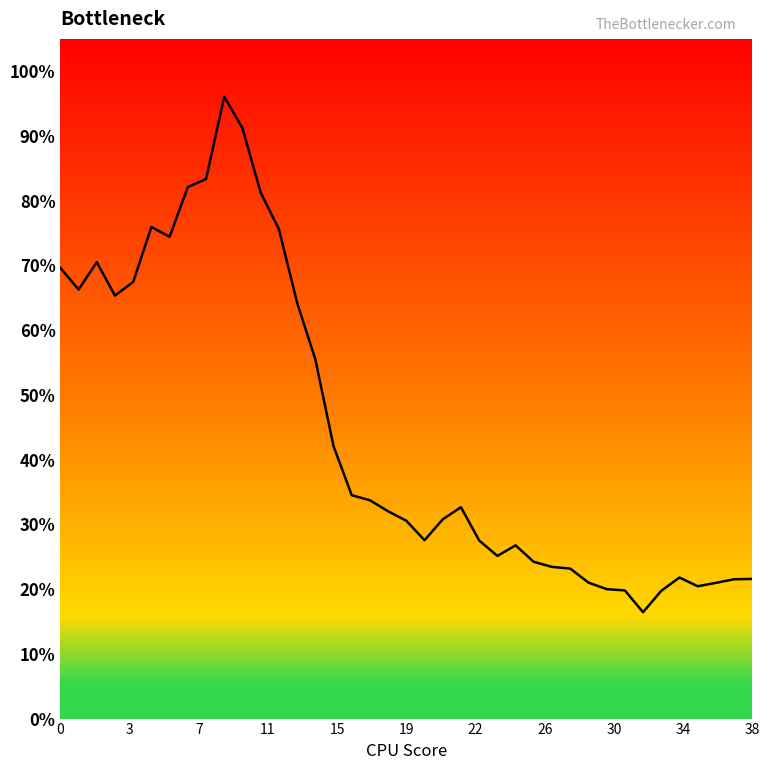

Does the chart have visible grid lines?

No